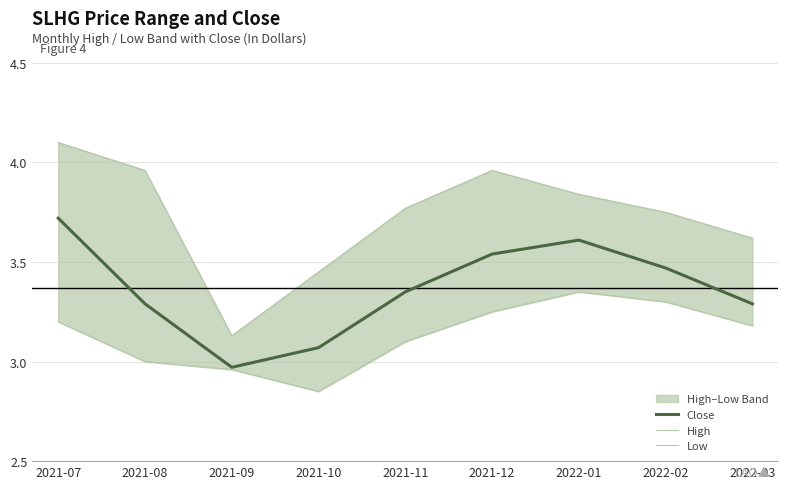

What is the approximate value of Close at 2021-07?

3.7